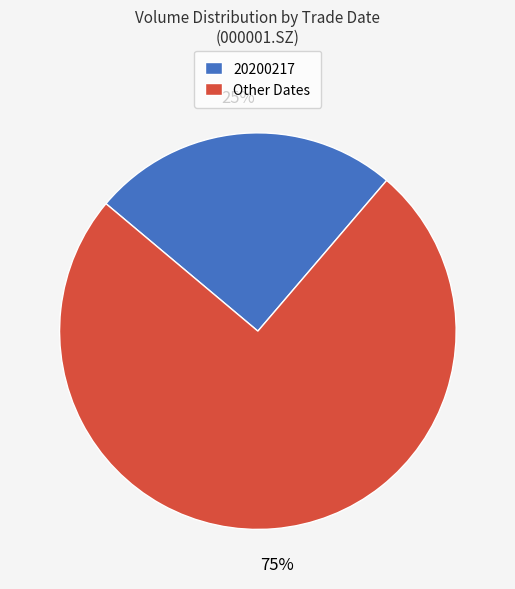

Do Other Dates and 20200217 together represent more than half of the pie?

Yes